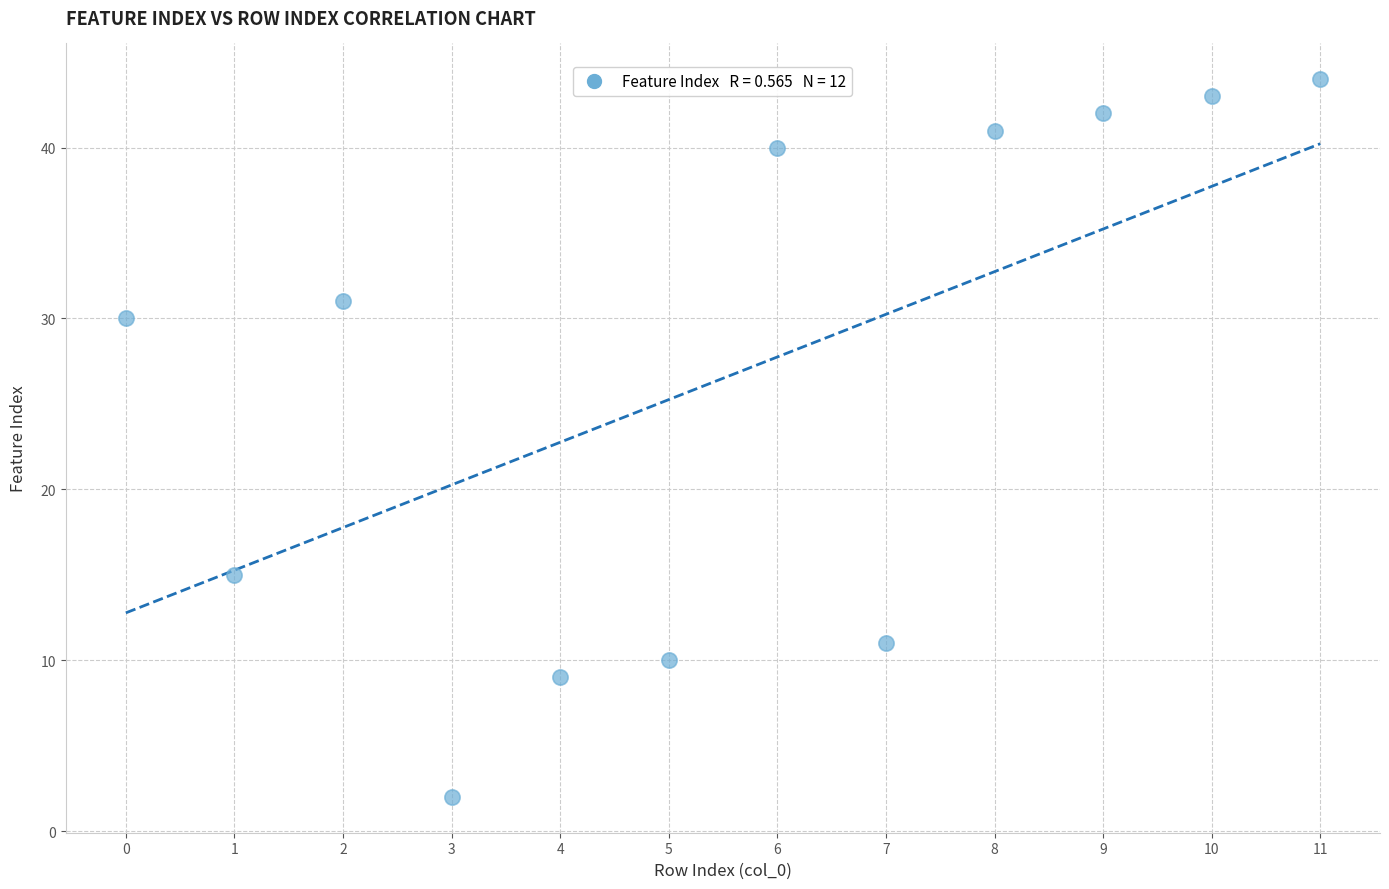

What Y value in the scatter plot is closest to 23?

30